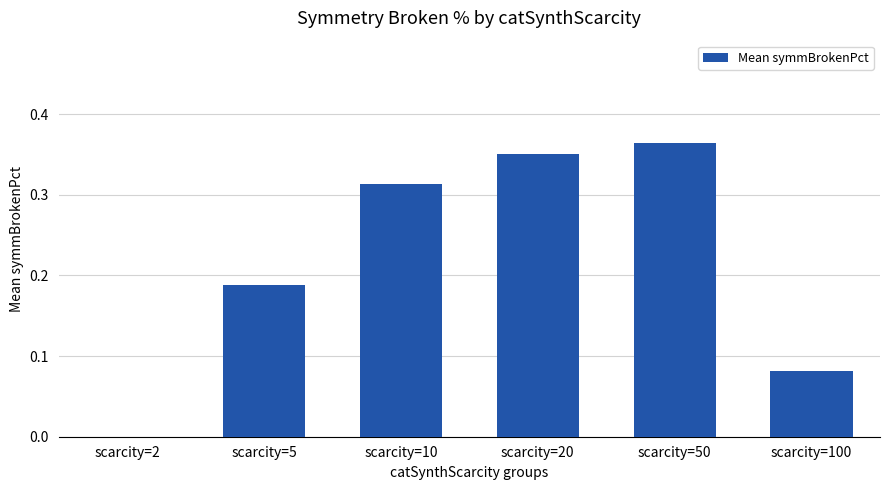

What is the sum of the values at scarcity=10 and scarcity=5?

0.5